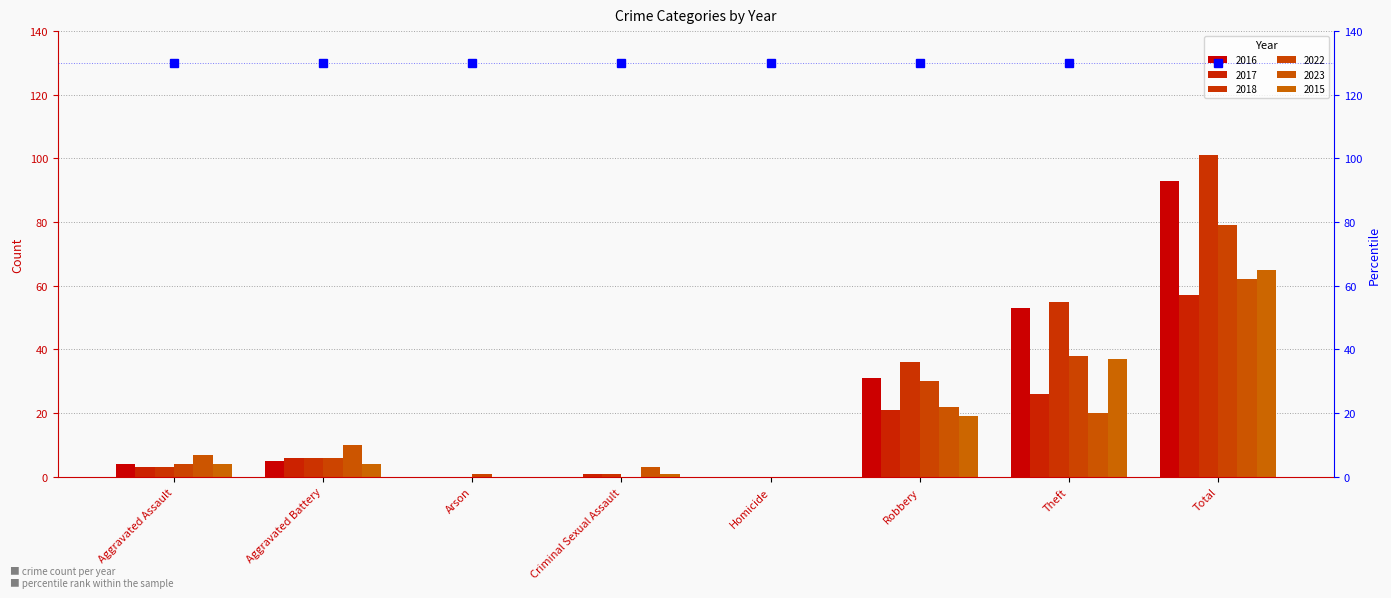

Which series has the widest spread of values?

2018